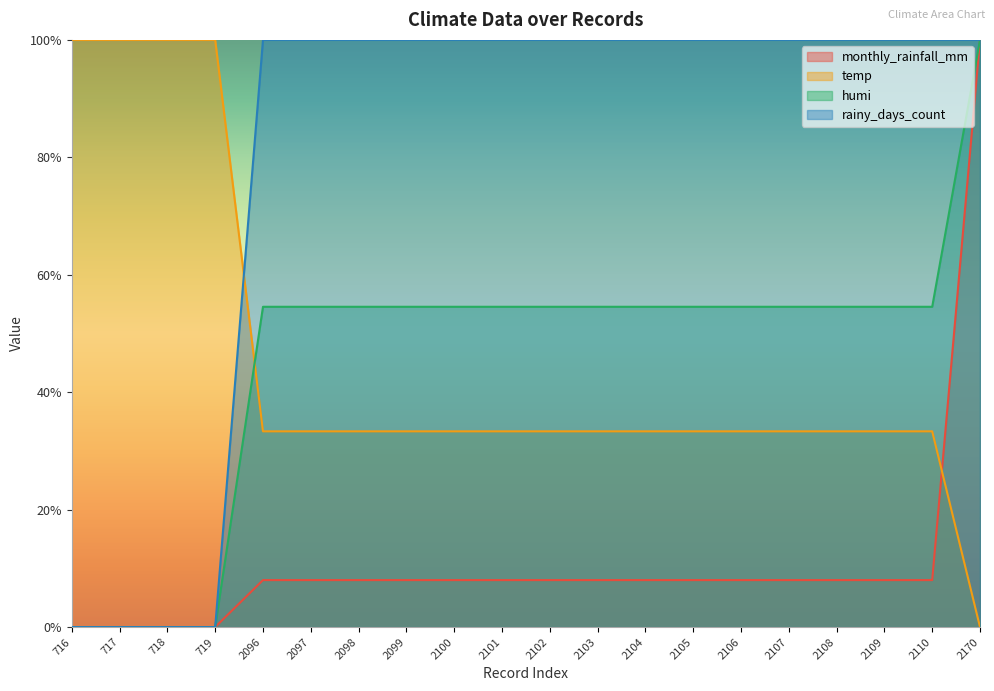

How many categories are shown in the chart?

20